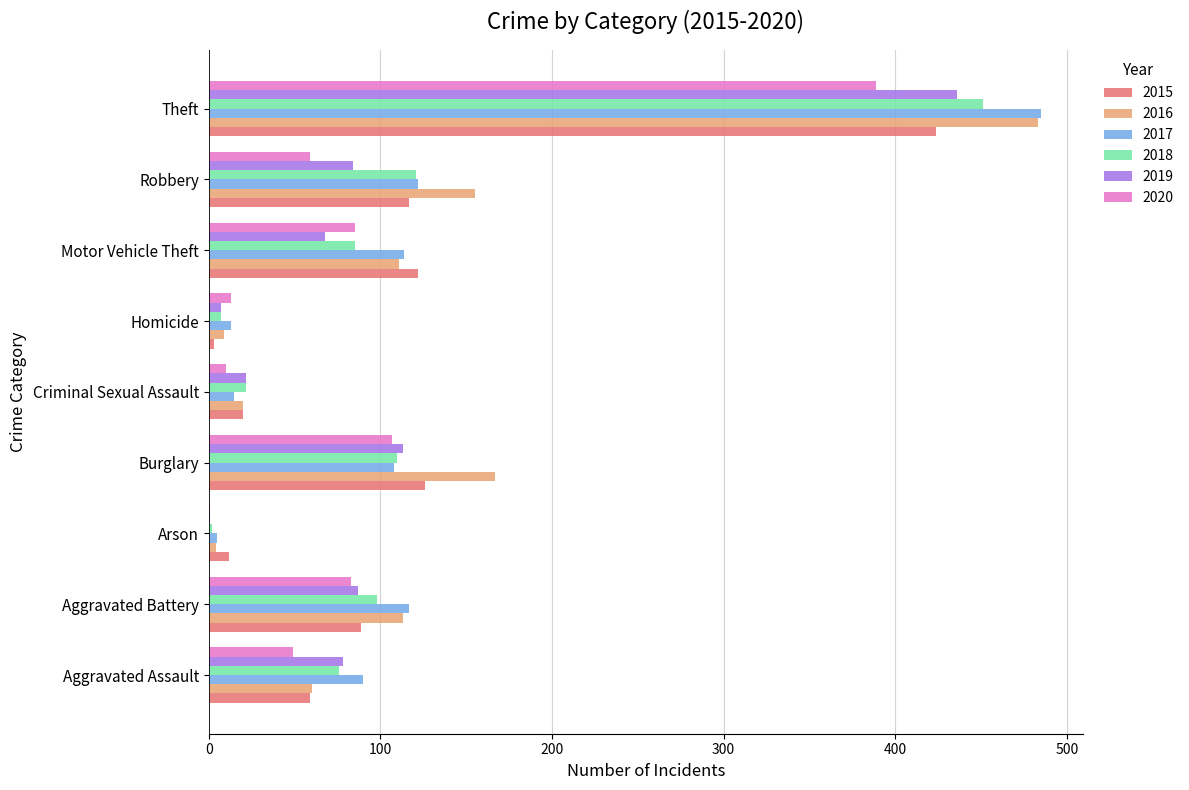

At which category is the sum across all series the highest?

Theft